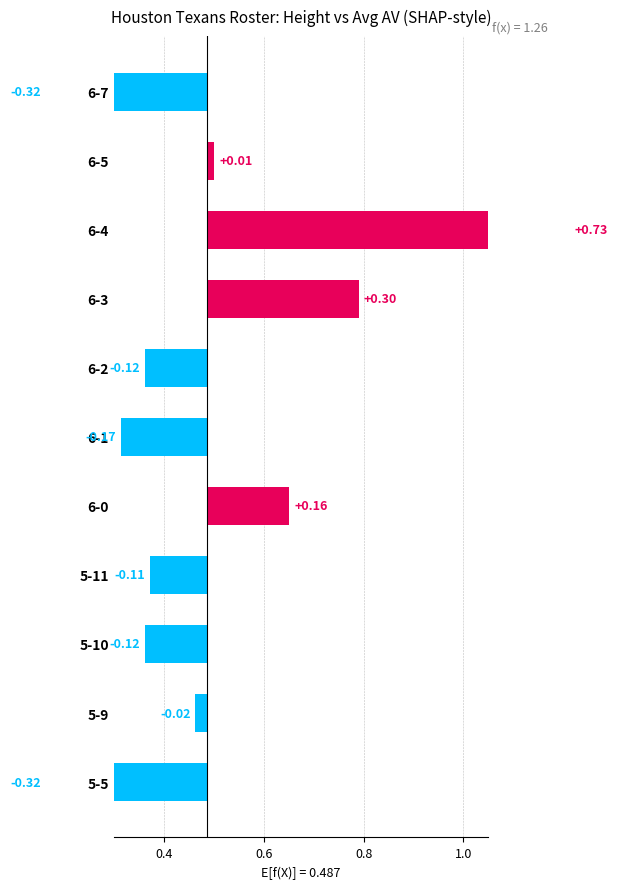

Reading left to right, extract all data points from this chart.

-0.3	-0.0	-0.1	-0.1	0.2	-0.2	-0.1	0.3	0.7	0.0	-0.3